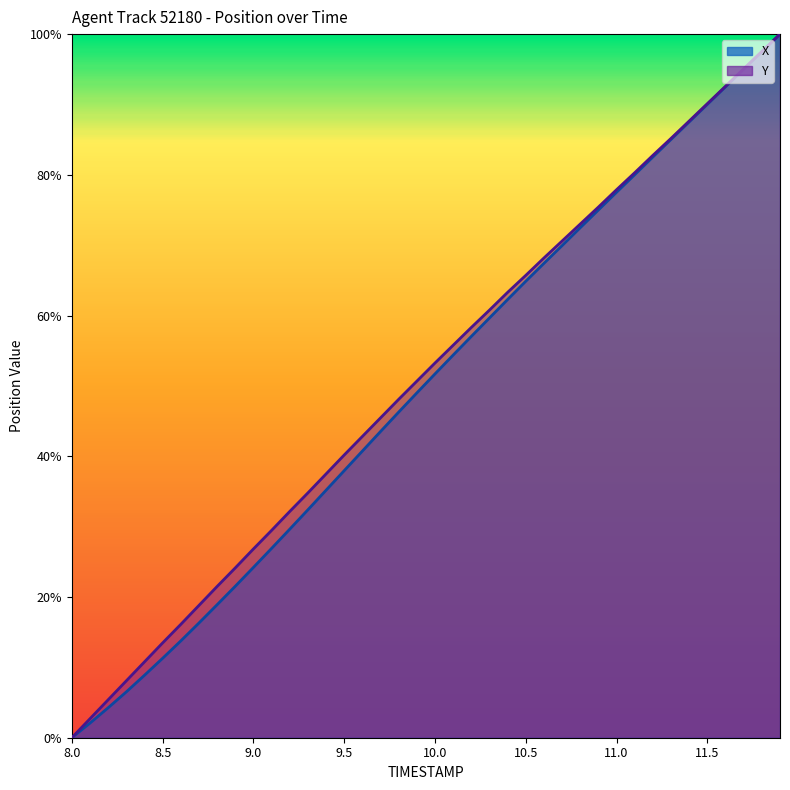

True or false: Y and X cross at least once.

False